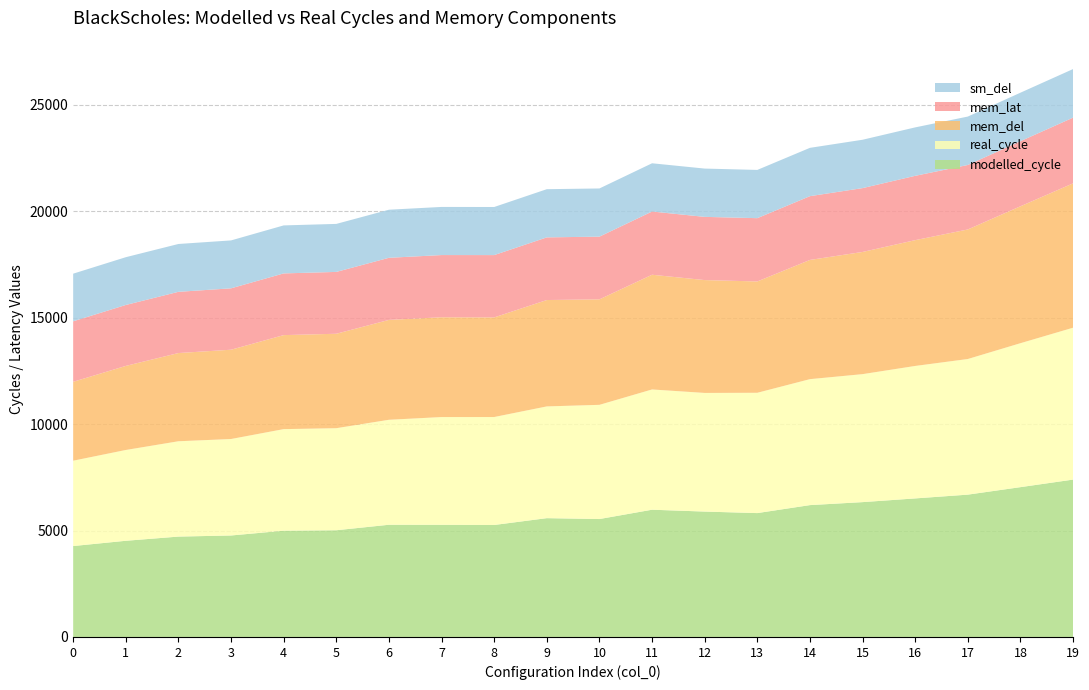

Reading left to right, extract all data points from this chart.

modelled_cycle: 4270.7	4517.7	4714.4	4766.5	4990.9	5012.4	5270.1	5267.1	5259.5	5580.1	5538.8	5976.7	5889.3	5818.0	6193.0	6333.2	6507.2	6684.5	7036.5	7391.6
real_cycle: 4007.7	4263.8	4476.8	4530.7	4770.4	4792.5	4929.8	5061.0	5070.2	5247.6	5363.1	5647.6	5571.6	5650.1	5915.3	6010.1	6221.0	6369.4	6760.1	7132.2
mem_del: 3705.8	3948.9	4143.1	4193.6	4415.2	4435.4	4690.9	4686.9	4678.5	4996.0	4954.1	5387.6	5300.2	5228.9	5598.9	5738.5	5908.2	6084.3	6430.6	6780.2
mem_lat: 2840.4	2861.6	2874.7	2882.9	2898.0	2904.2	2916.5	2921.4	2926.5	2942.6	2944.9	2969.1	2968.6	2971.9	2994.8	2998.3	3020.7	3027.7	3057.0	3086.3
sm_del: 2237.2	2243.6	2247.3	2250.2	2254.0	2254.6	2258.0	2259.8	2258.4	2263.3	2262.8	2265.6	2267.8	2265.8	2269.3	2271.2	2275.0	2274.3	2277.1	2280.9